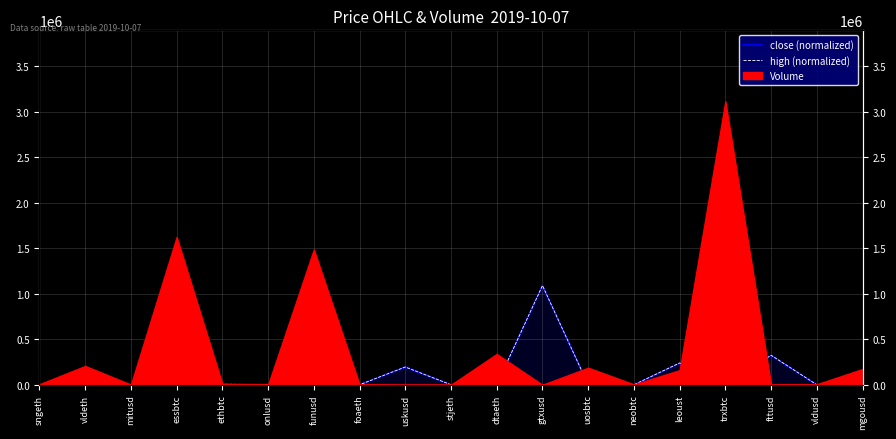

How many categories are shown in the chart?

19